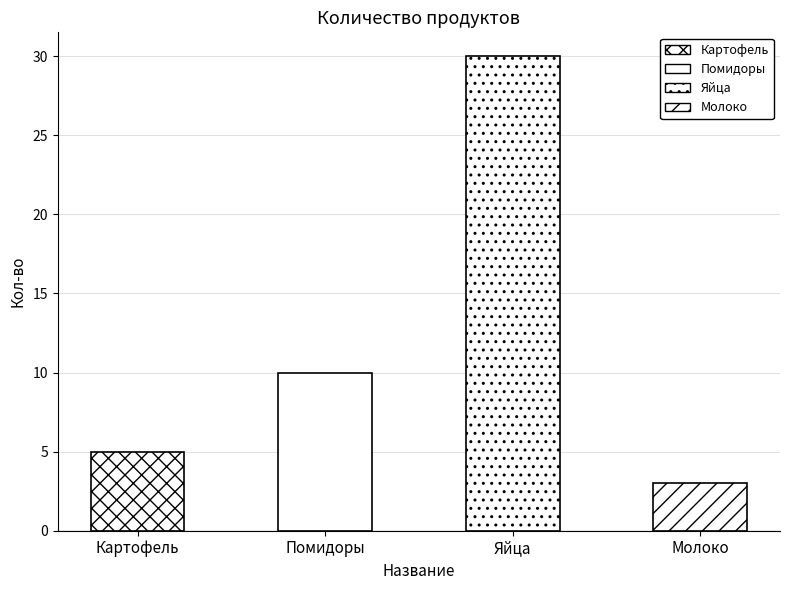

How many bars are there in total?

4